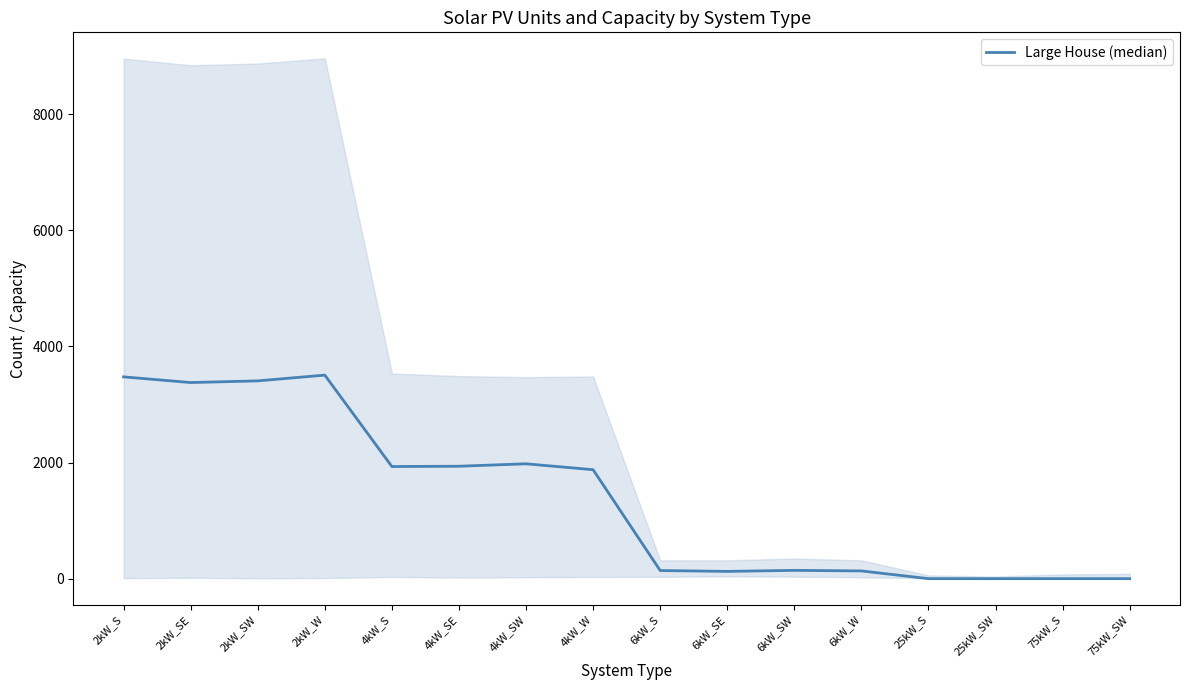

True or false: the data shows 0 at 75kW_SW.

True